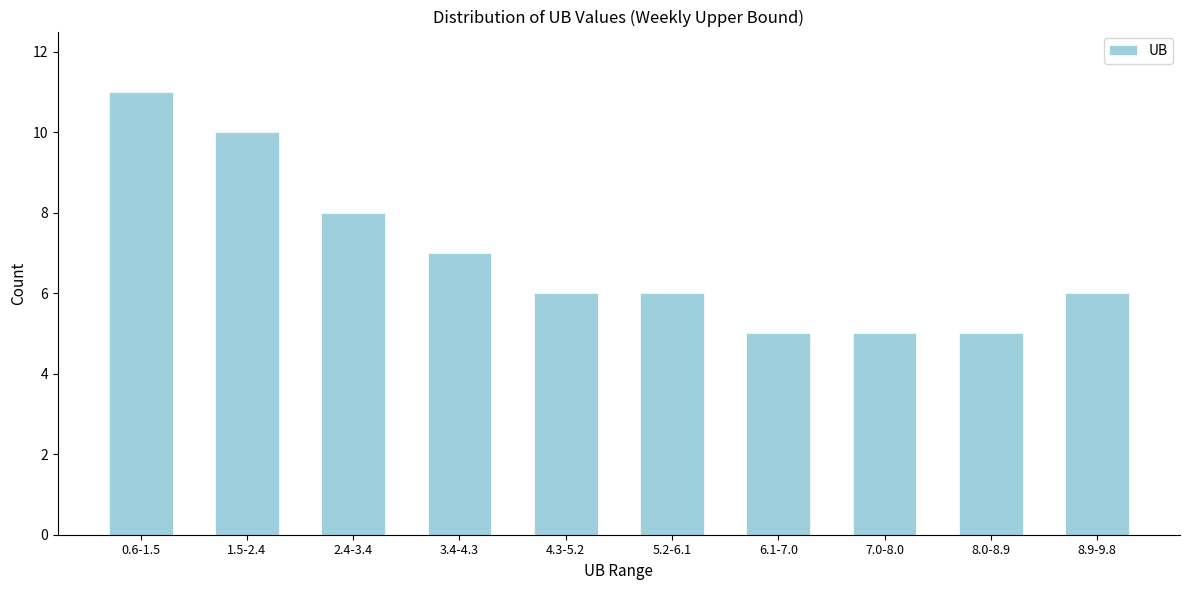

Reading left to right, transcribe all the data shown in this chart.

0.6-1.5=11	1.5-2.4=10	2.4-3.4=8	3.4-4.3=7	4.3-5.2=6	5.2-6.1=6	6.1-7.0=5	7.0-8.0=5	8.0-8.9=5	8.9-9.8=6